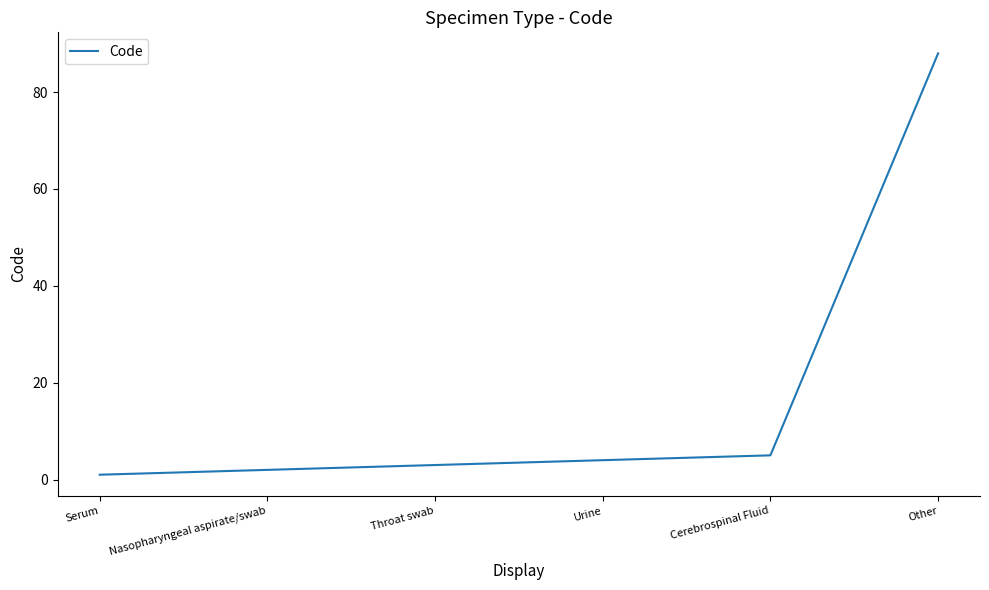

True or false: the data shows 88 at Other.

True